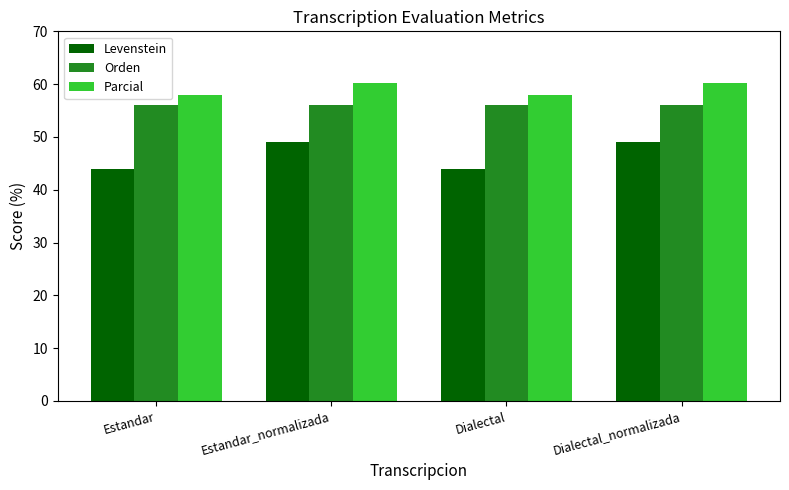

What is the label of the 3rd bar from the left?

Dialectal